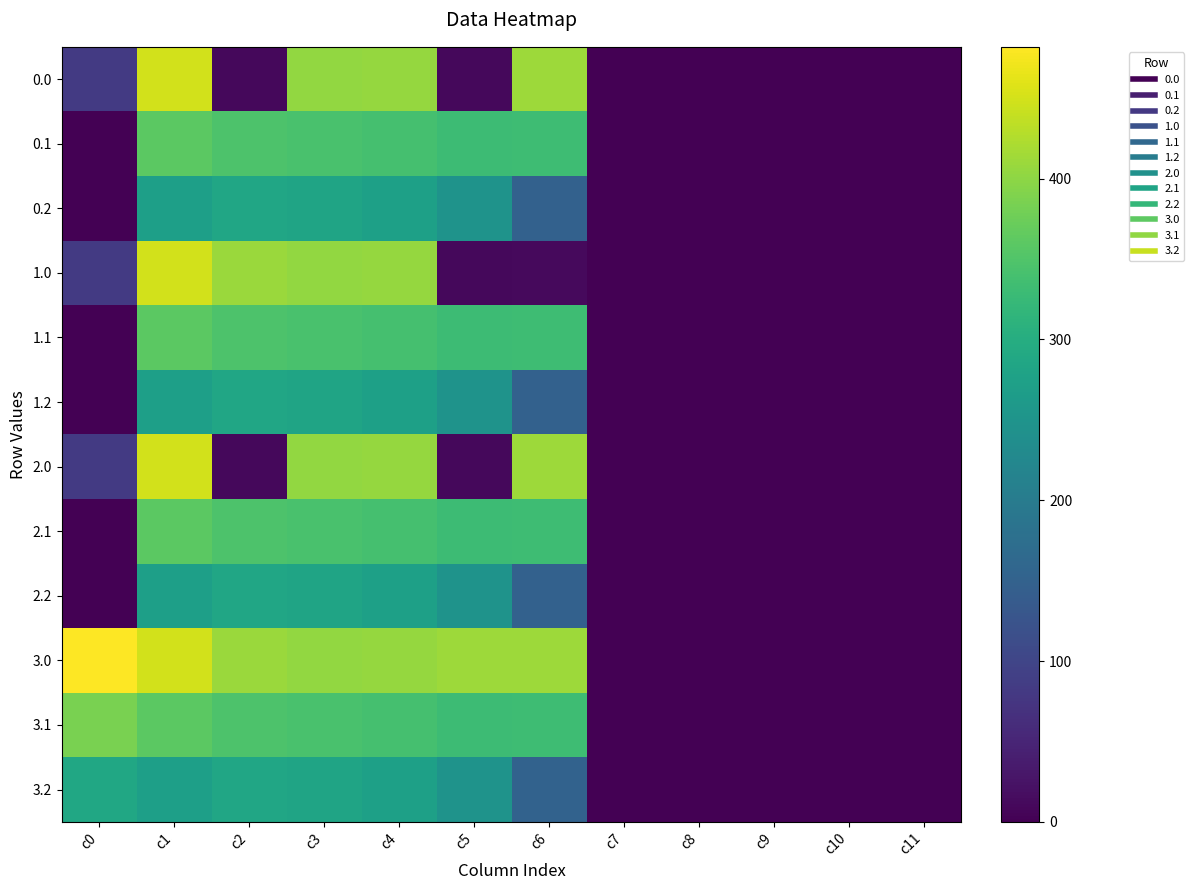

What is the total value across all series at c6?

3181.0